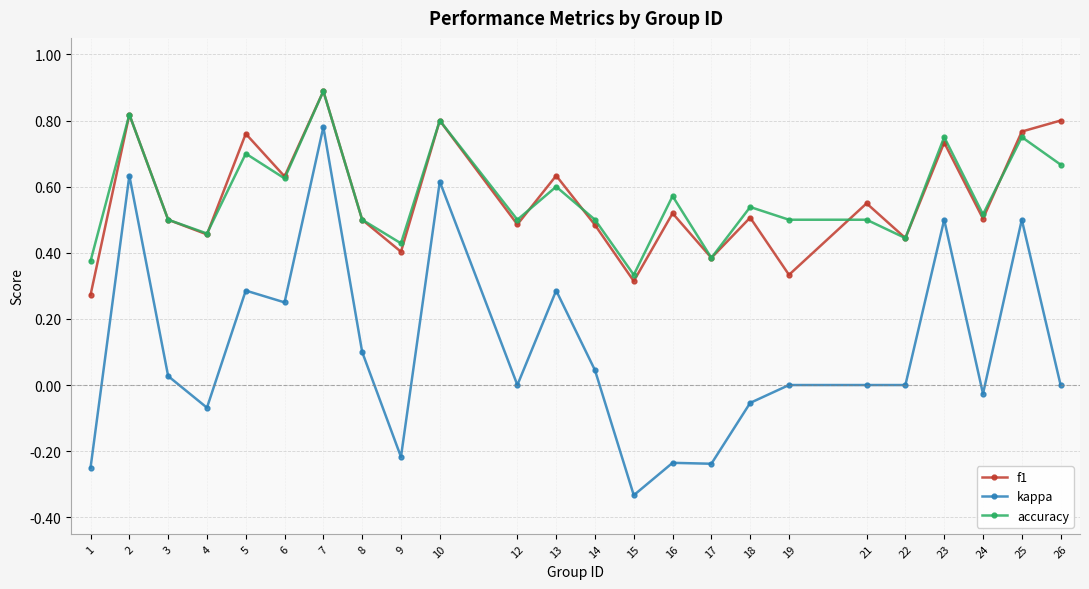

Is the value of kappa at 1 greater than the value of accuracy at 14?

No